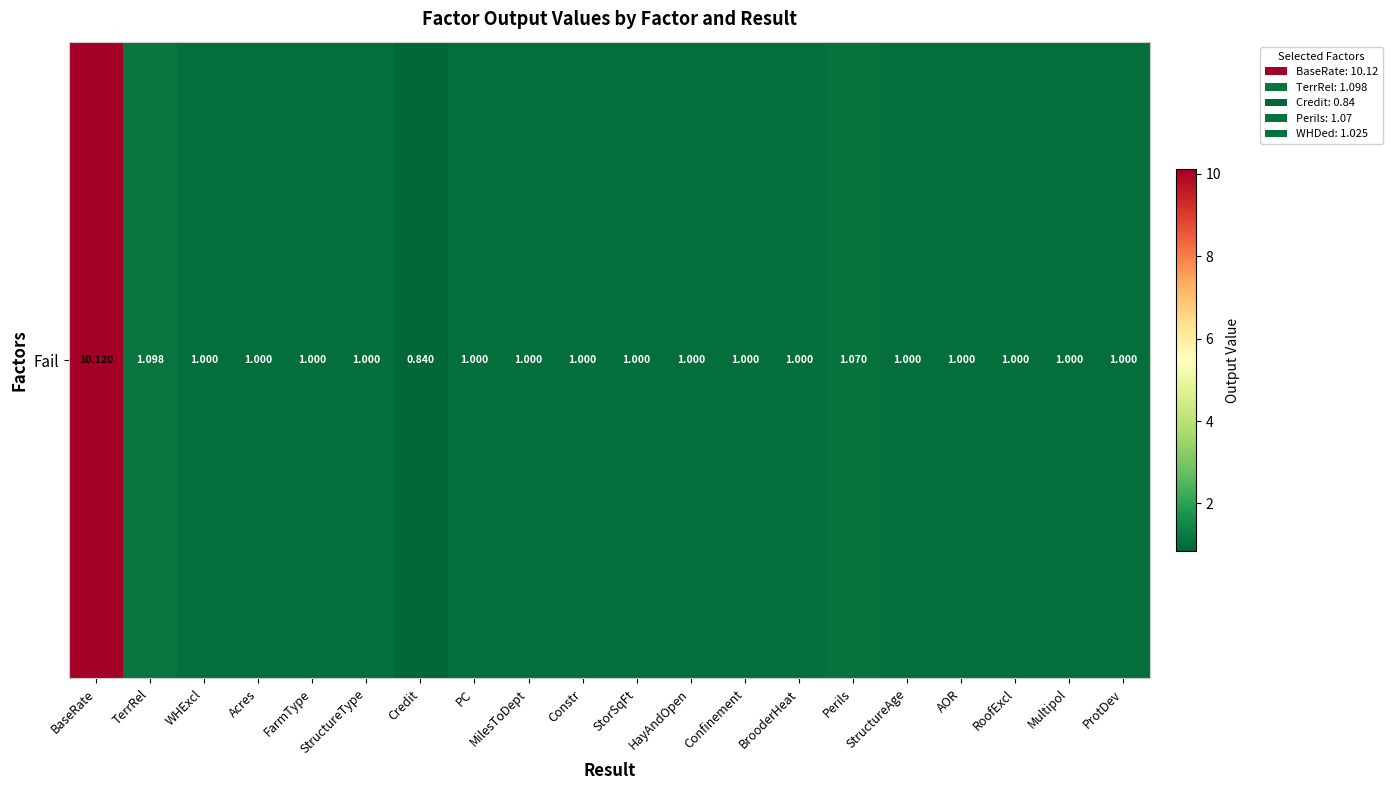

Is it true that the value at FarmType is 0.4?

False